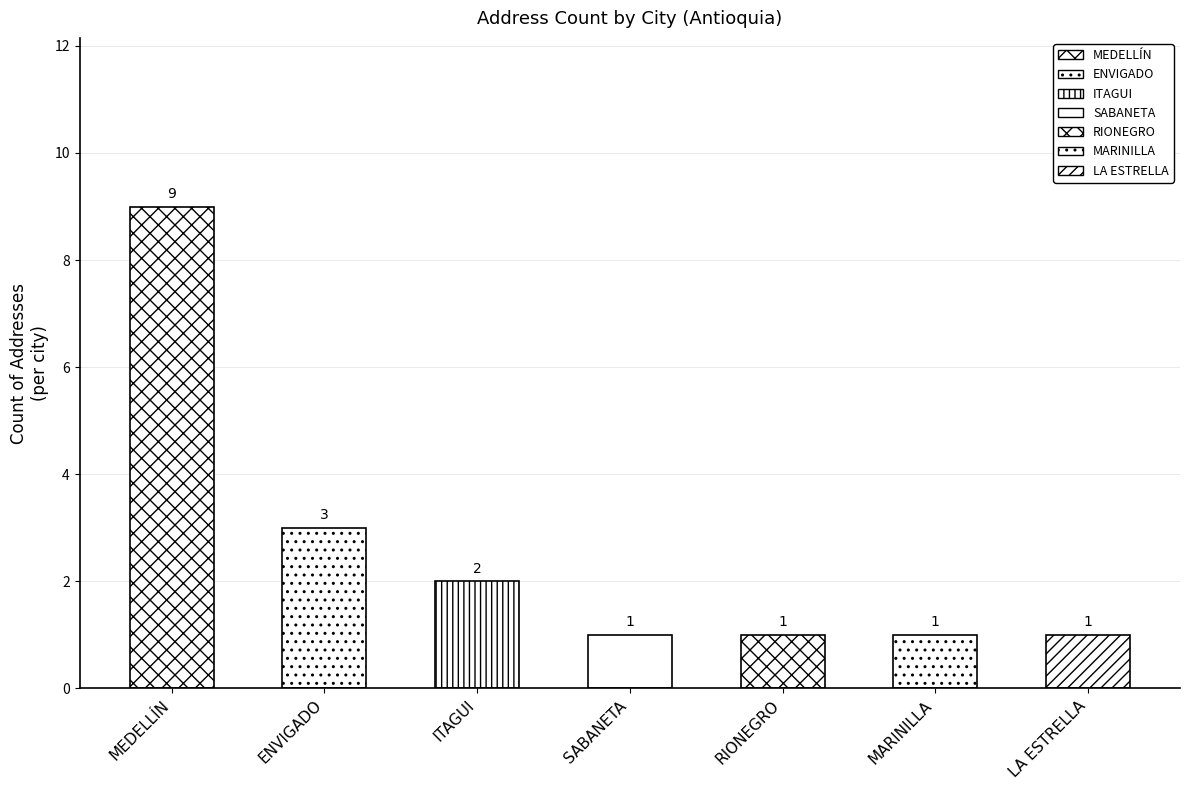

Which category has the highest value across all series?

MEDELLÍN